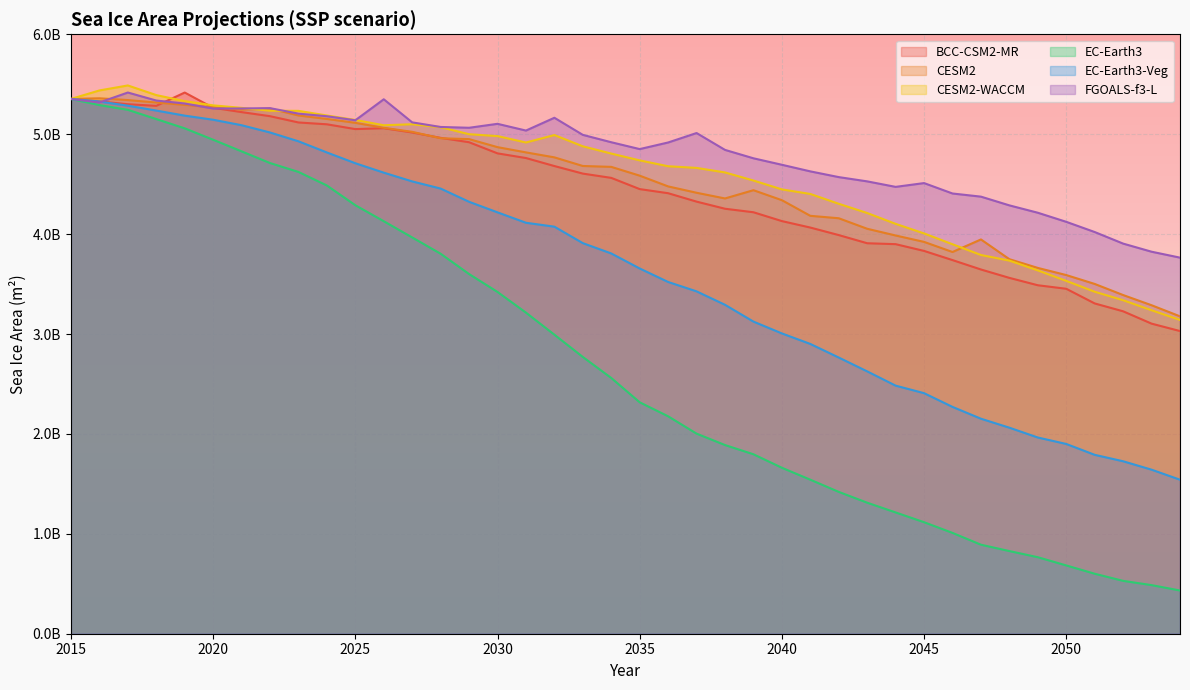

What is the difference between the EC-Earth3 values at 2034 and 2035?

243330560